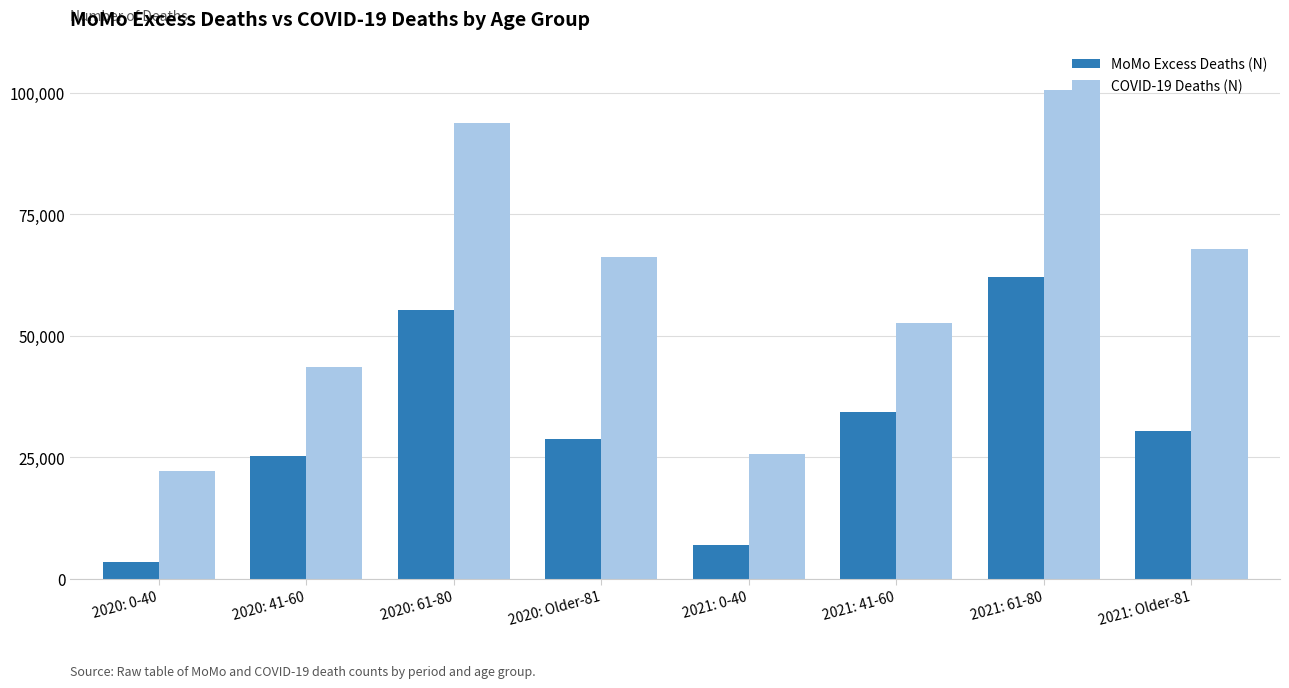

Which series has the largest total across all categories?

COVID-19 Deaths (N)